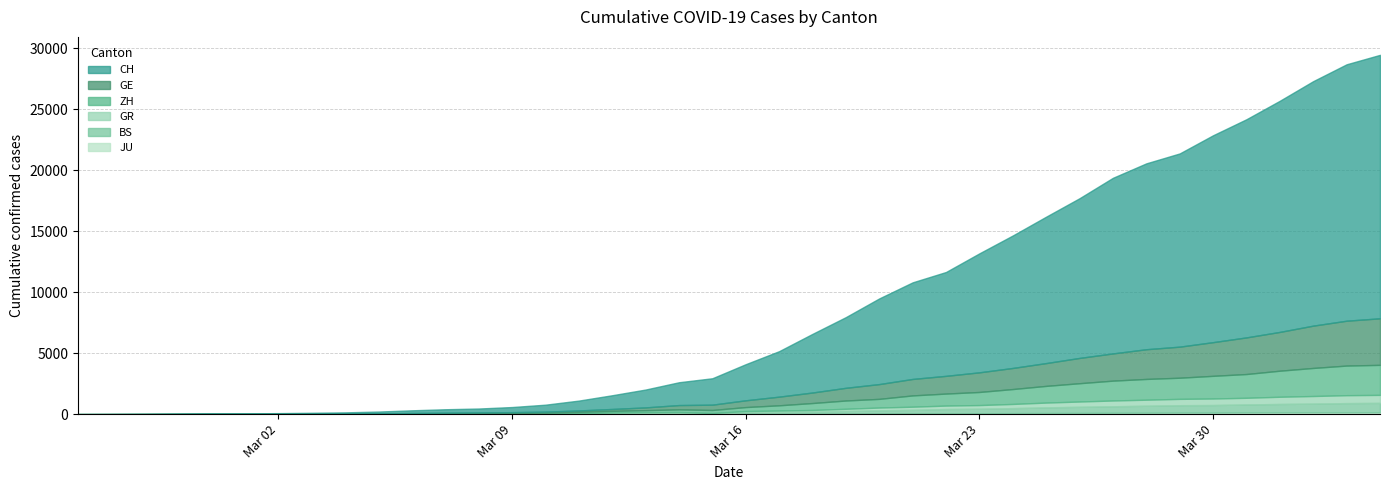

List the series in order of their peak value, lowest first.

JU, GR, BS, ZH, GE, CH